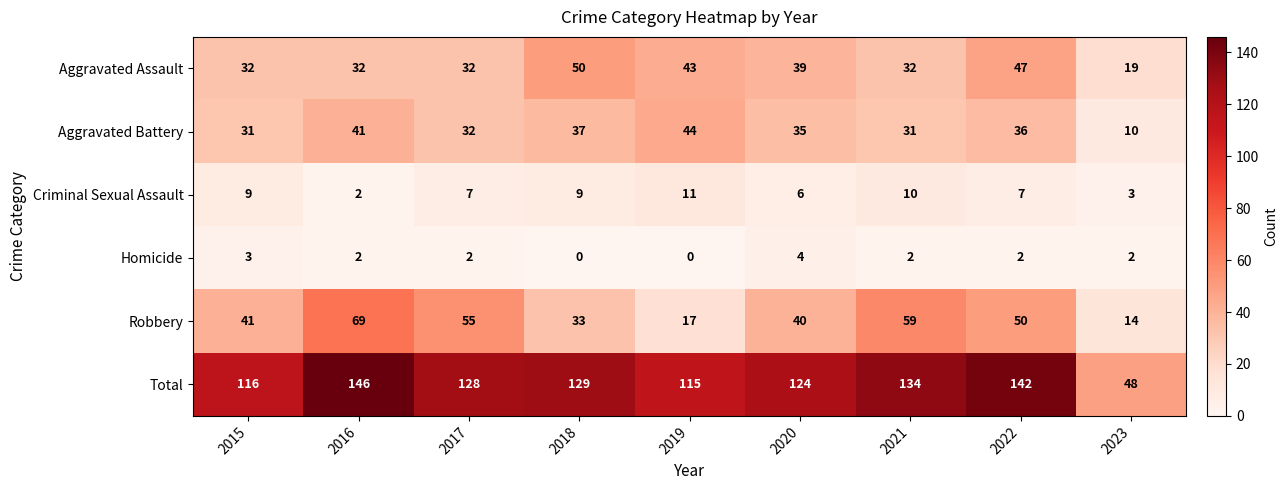

What is the difference between the maximum and minimum values in the Aggravated Assault series?

31